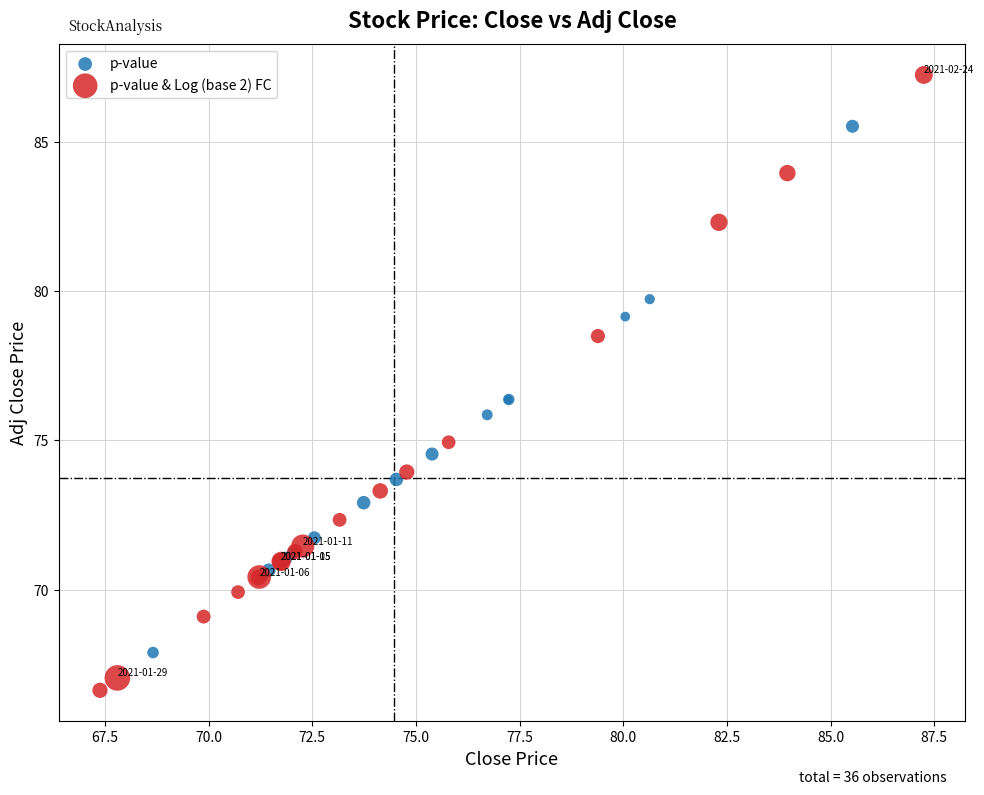

Which series reaches the minimum Y coordinate?

p-value & Log (base 2) FC